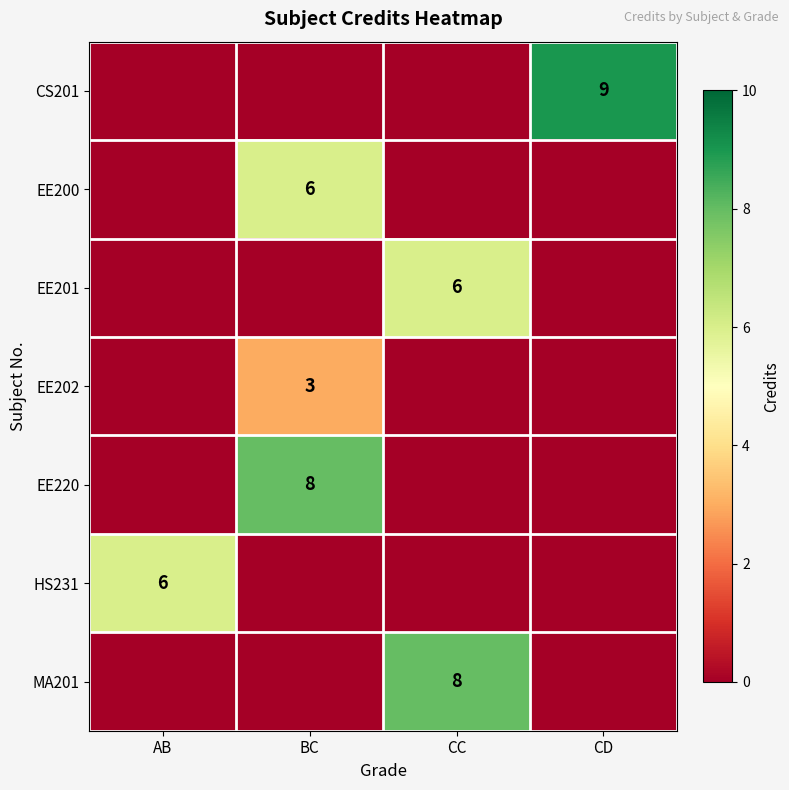

True or false: MA201 has a value of 12 at CC.

False